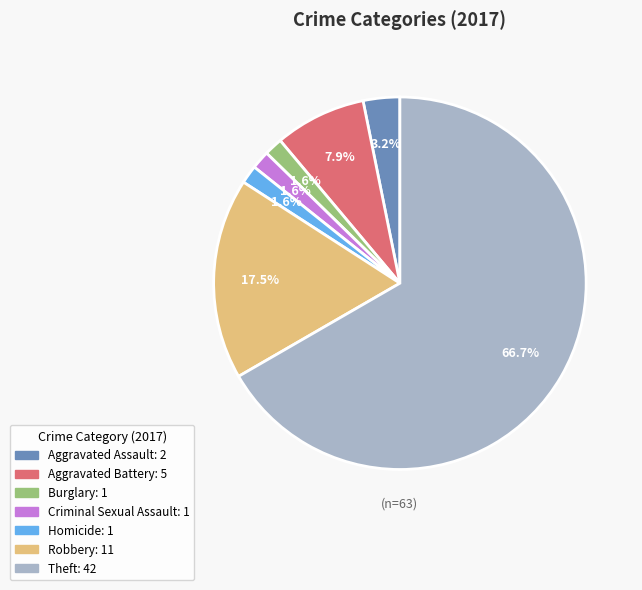

Which category has the biggest portion of the pie?

Theft